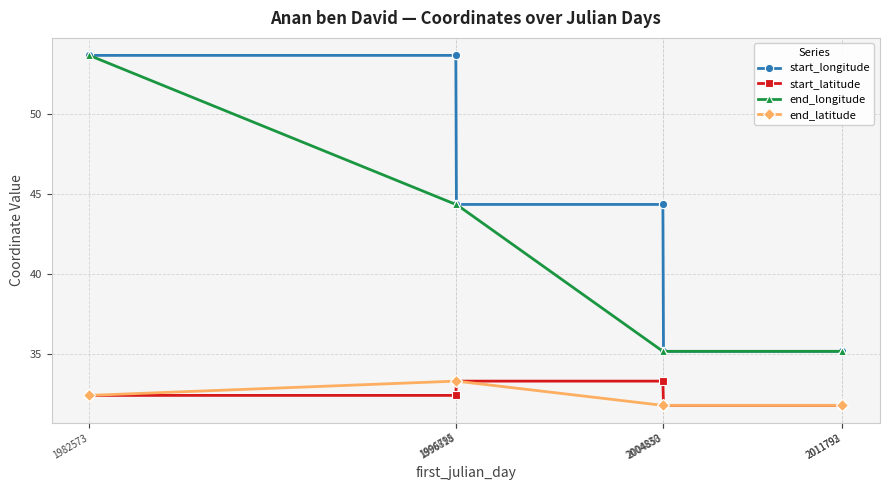

How many lines are shown in the chart?

4